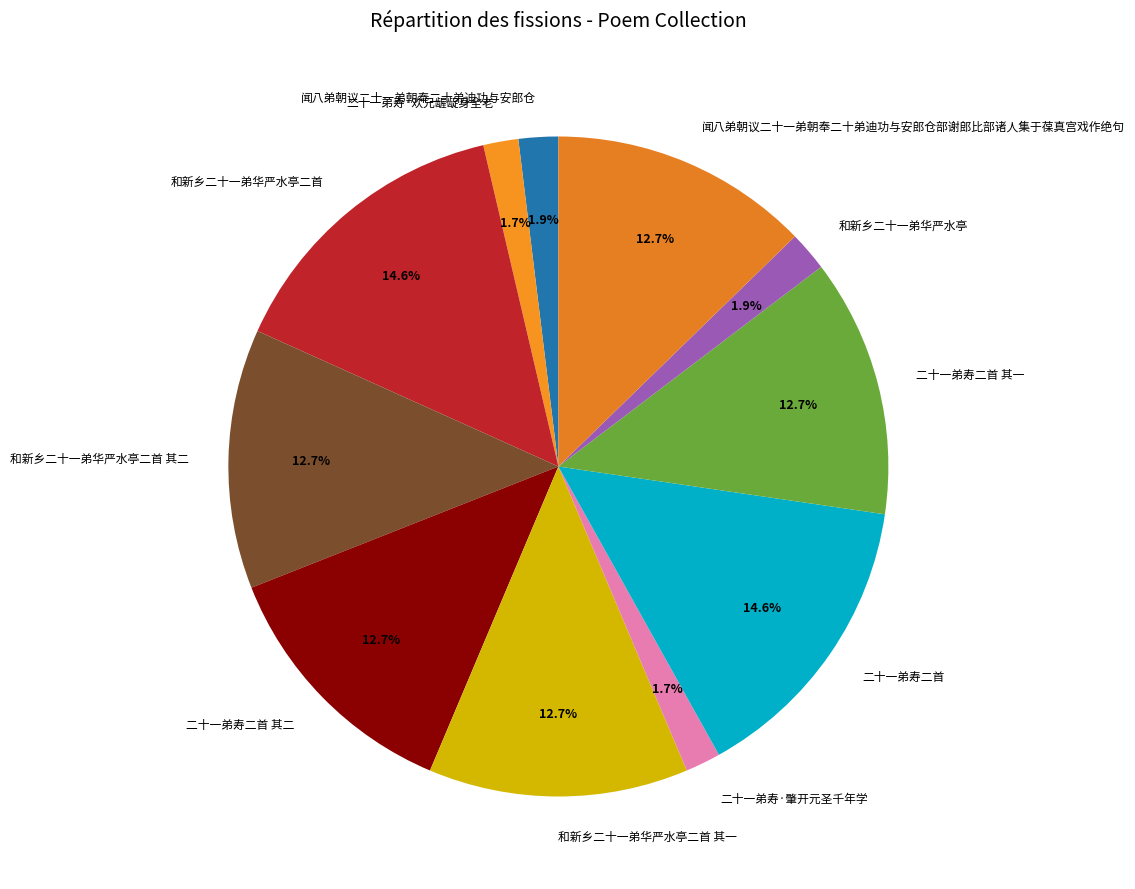

Is 和新乡二十一弟华严水亭二首 其二 the majority of the pie?

No